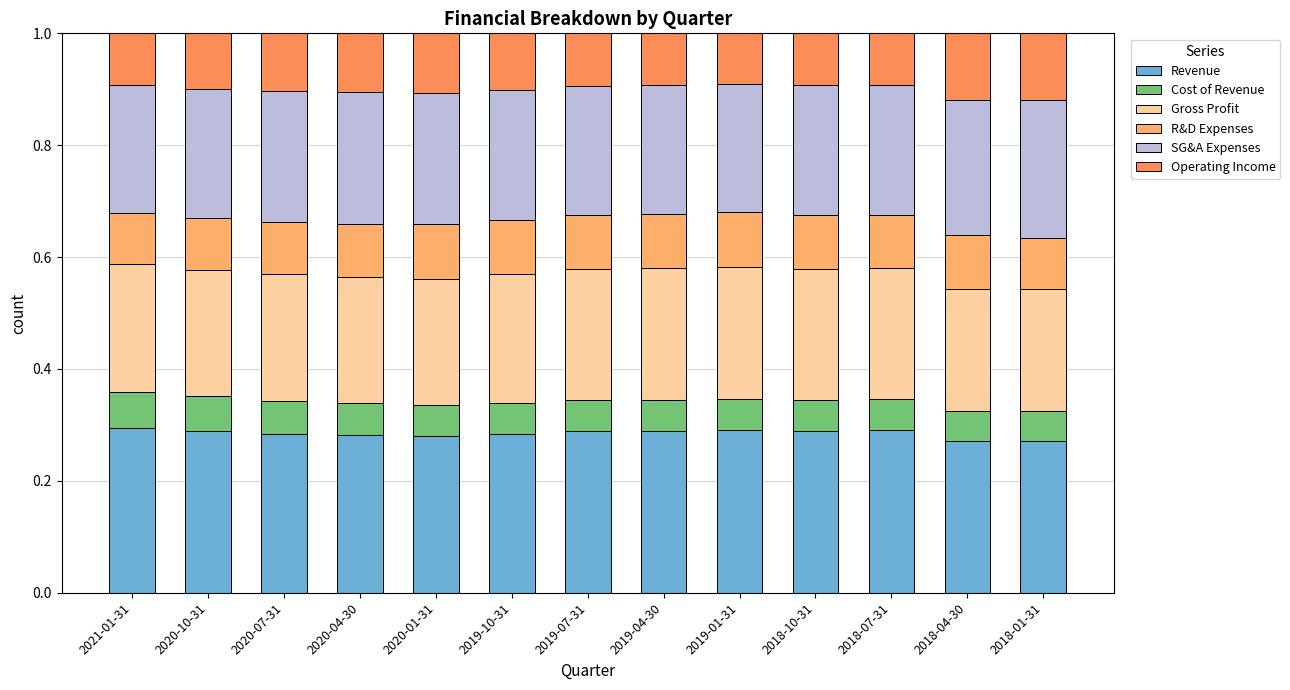

List the labels in order of R&D Expenses value, largest first.

2020-01-31, 2019-07-31, 2019-04-30, 2019-10-31, 2019-01-31, 2018-10-31, 2018-04-30, 2020-04-30, 2018-07-31, 2020-07-31, 2020-10-31, 2018-01-31, 2021-01-31